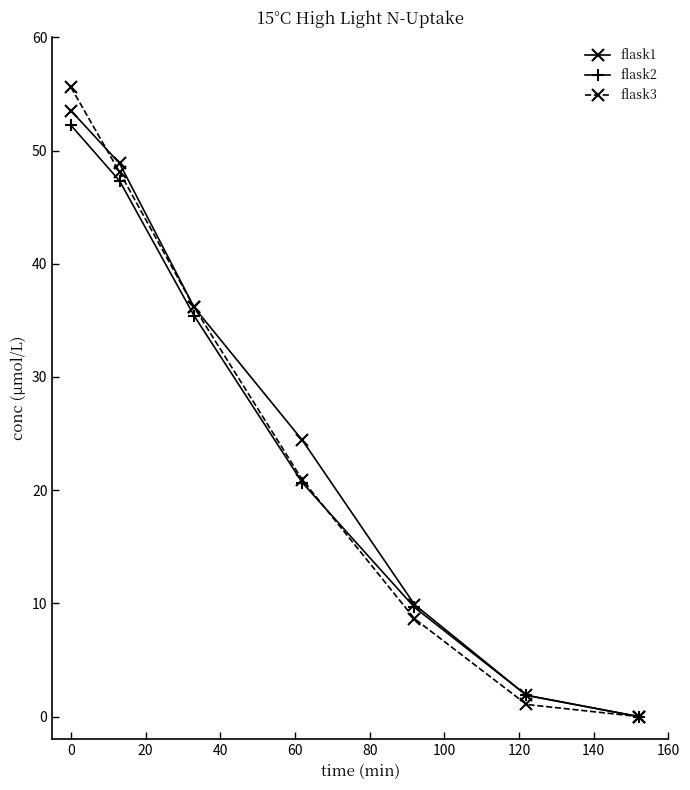

At how many categories does at least one series exceed 33?

3